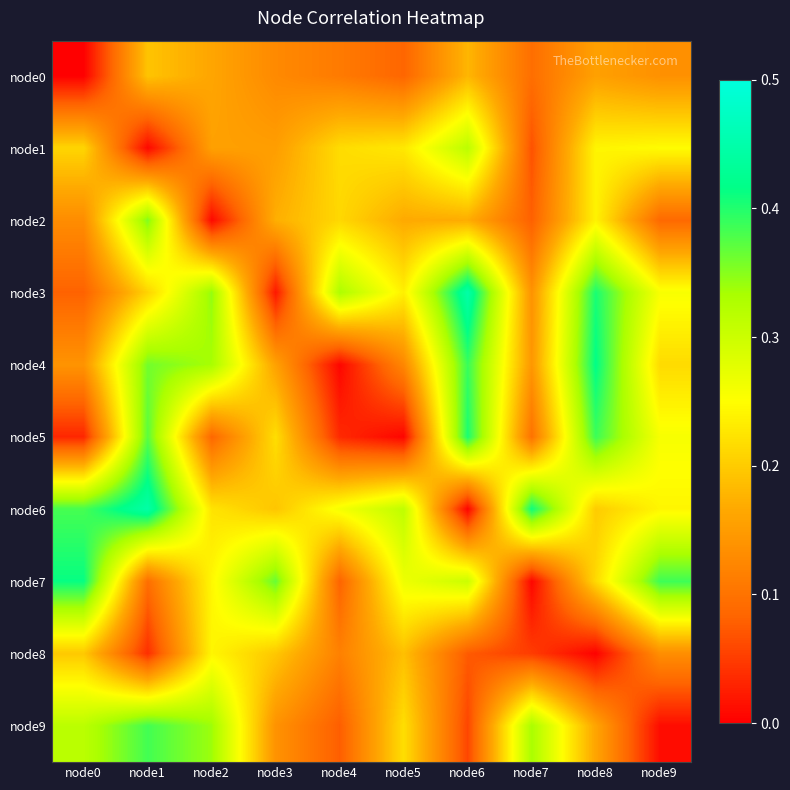

Which series has the widest spread of values?

node6